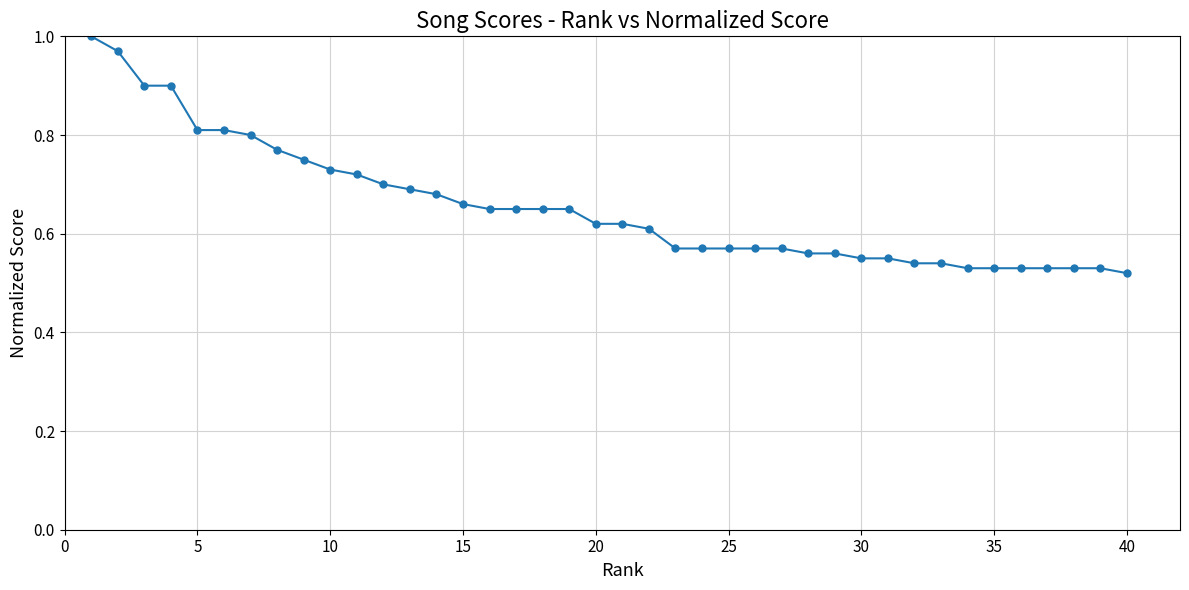

What is the sum of all values?

26.2